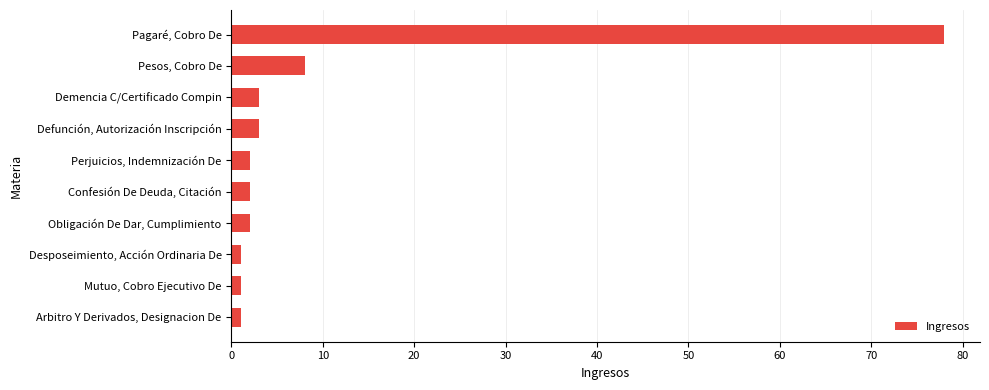

Are the bars grouped side by side (vs. stacked)?

No